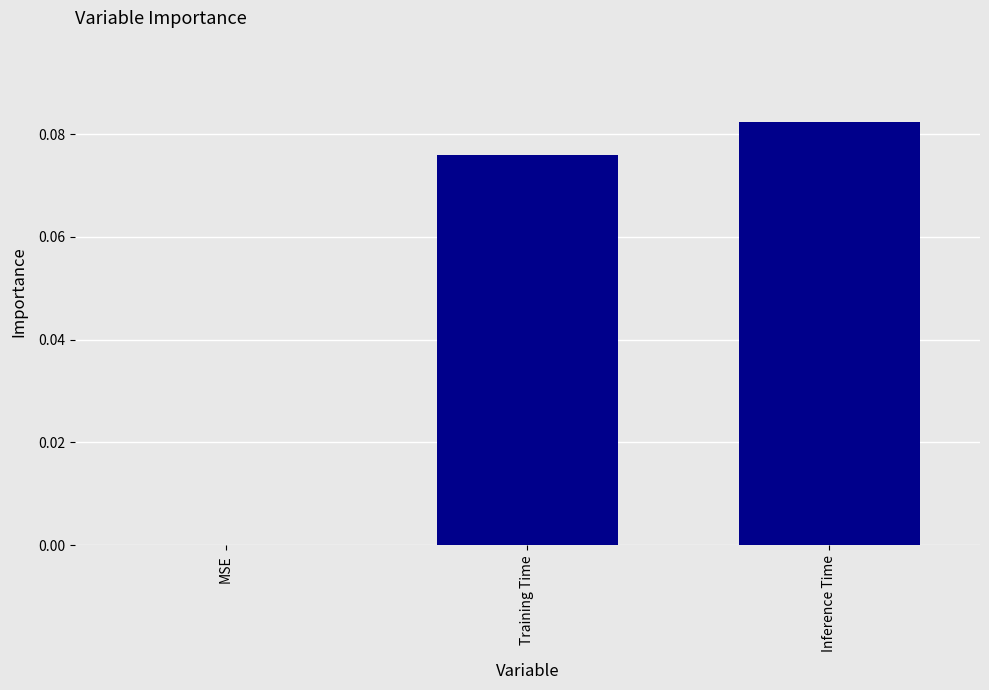

How many positive values are there?

2